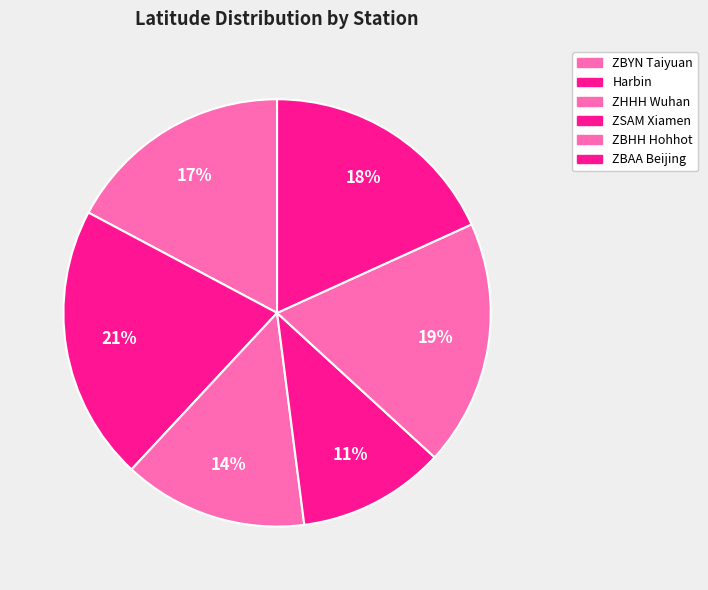

What percentage is the ZSAM Xiamen slice, to the nearest percent?

11%